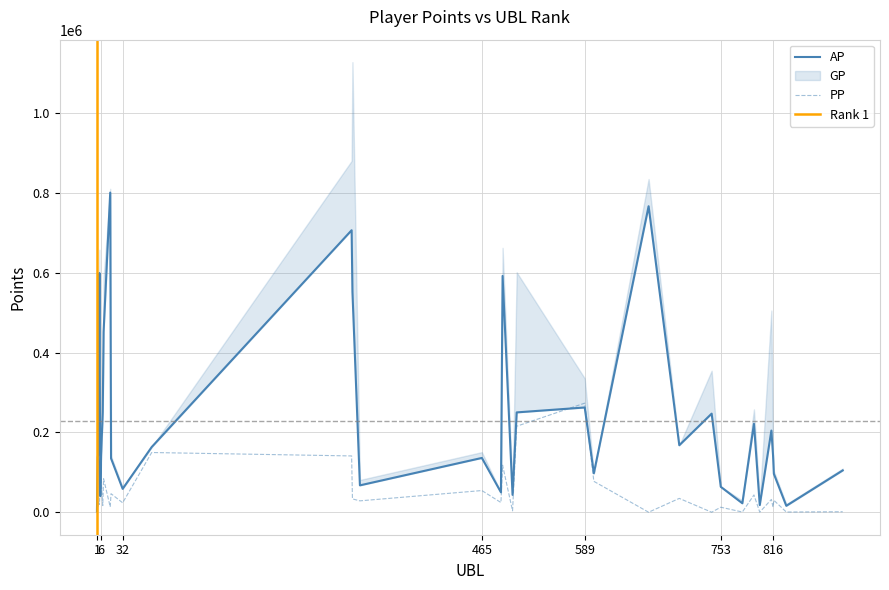

Is the value of PP at 465 greater than the value of AP at 779?

Yes